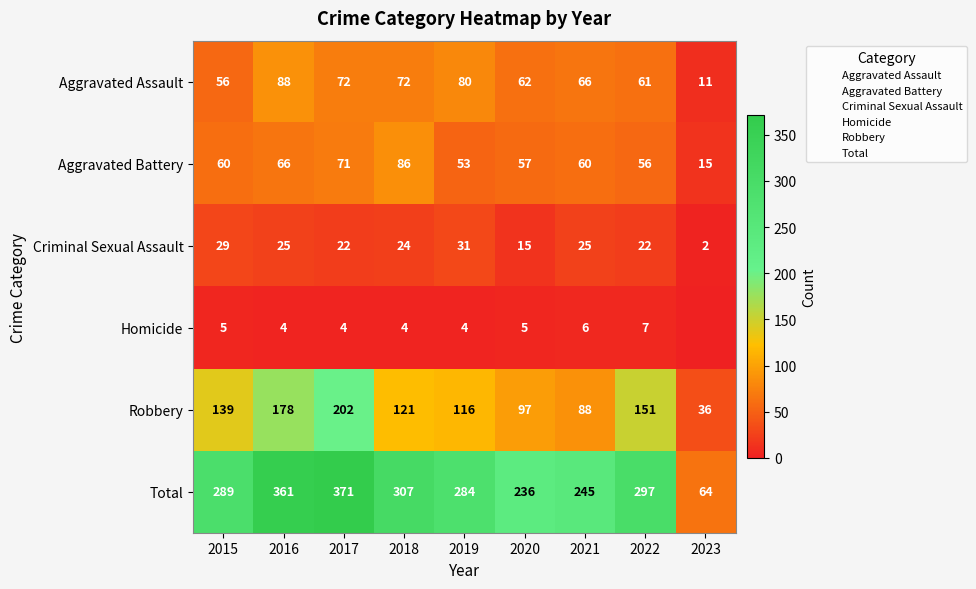

At which category does the chart reach its peak across all series?

2017